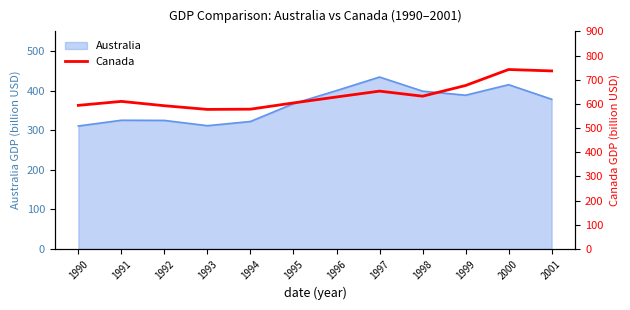

The Australia series shows 116.9 at 1997. True or false?

False